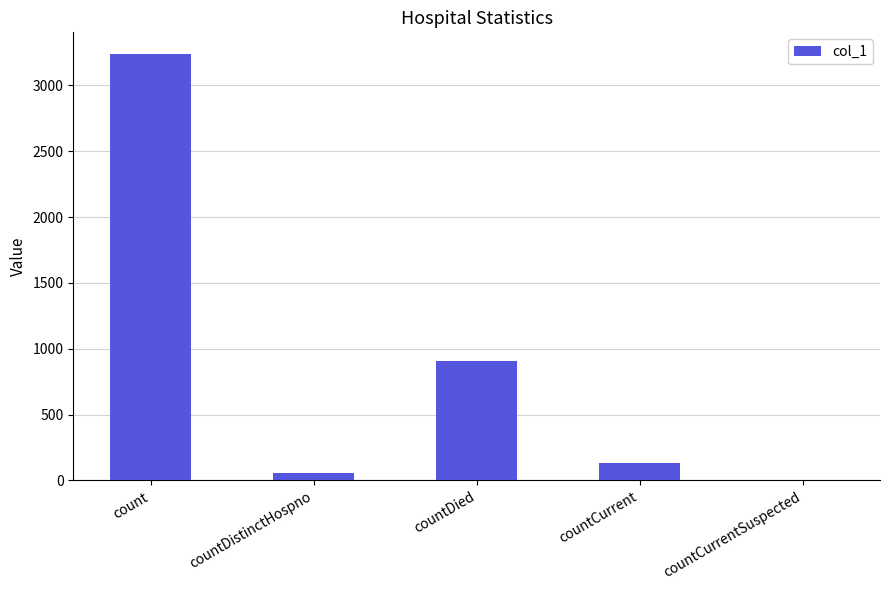

True or false: the data shows 2074 at countCurrentSuspected.

False